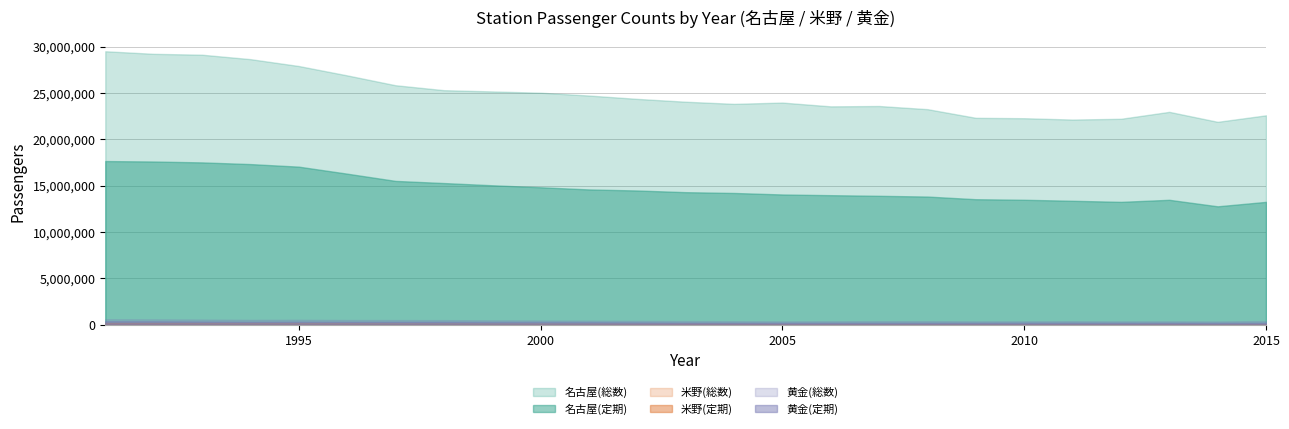

What is the greatest value displayed?

29515249